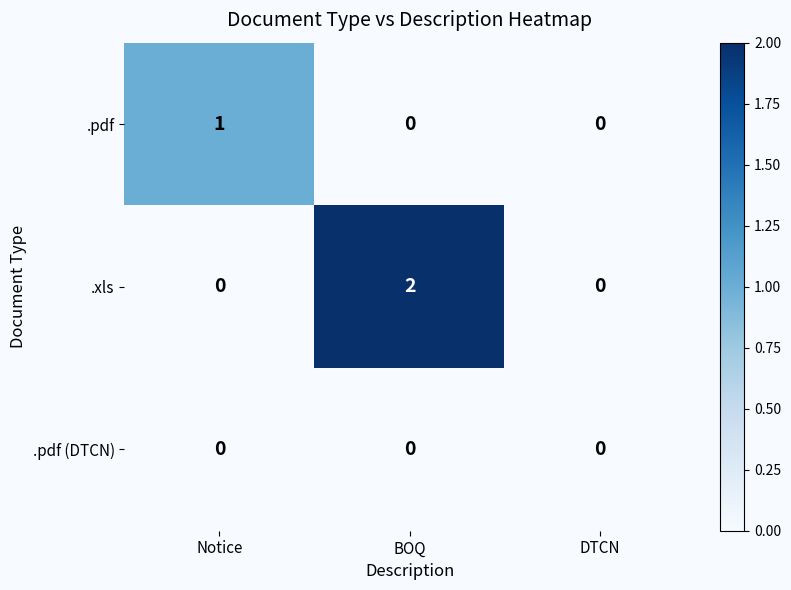

Which series has the largest total across all categories?

.xls